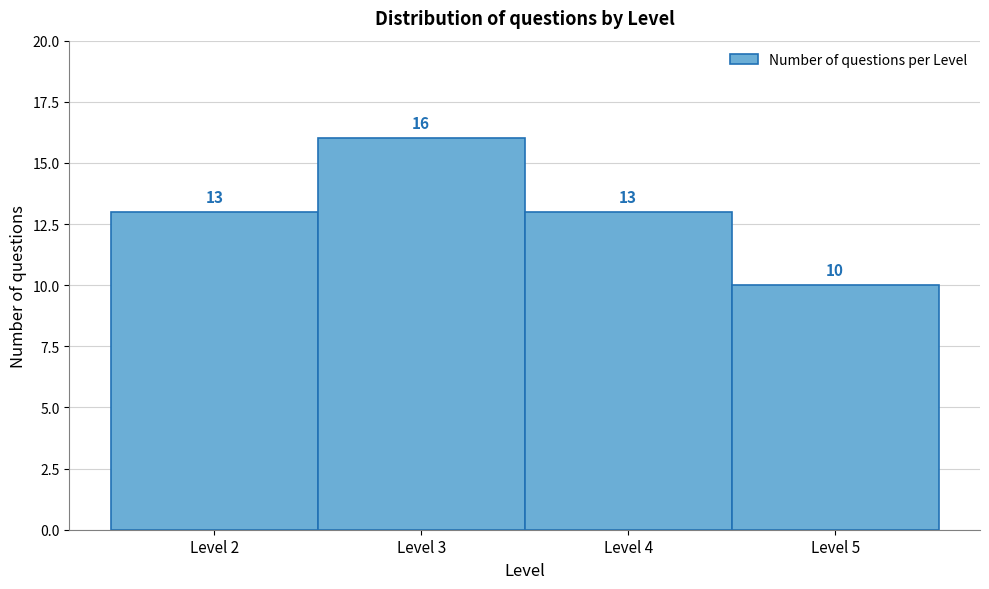

Reading left to right, transcribe this chart: for each bar, give the range it covers on the x-axis and its height.

1.5 to 2.5: 13
2.5 to 3.5: 16
3.5 to 4.5: 13
4.5 to 5.5: 10